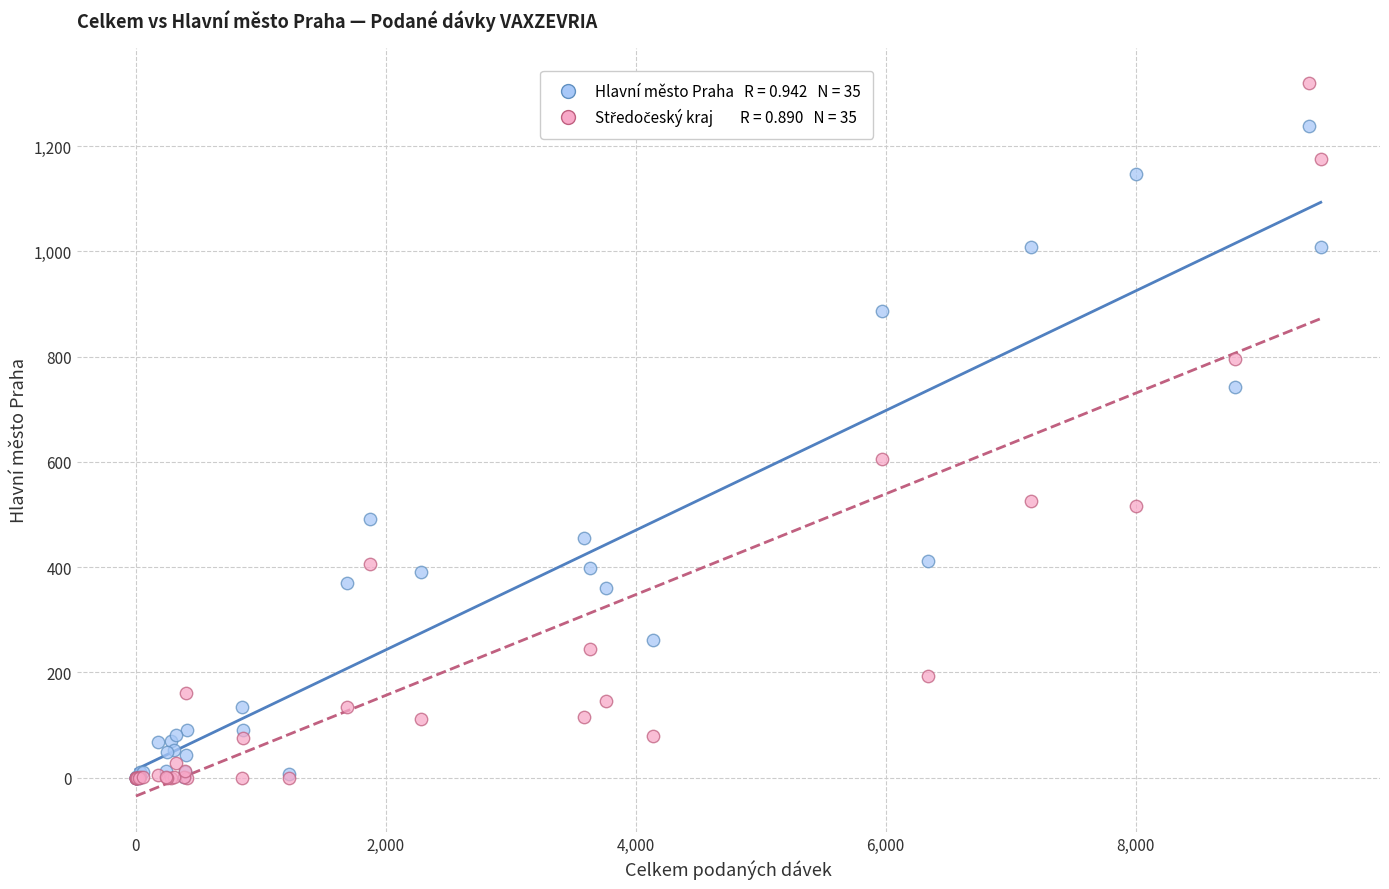

Across all series, what Y value is closest to 659?

605